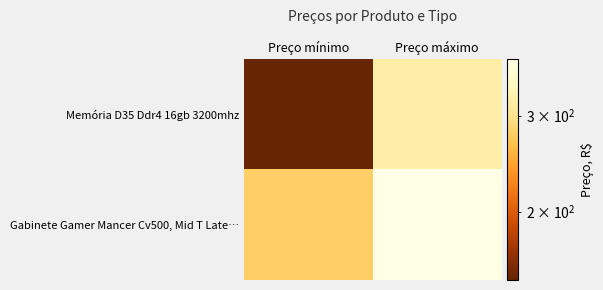

What is the total value across all series at Preço máximo?

700